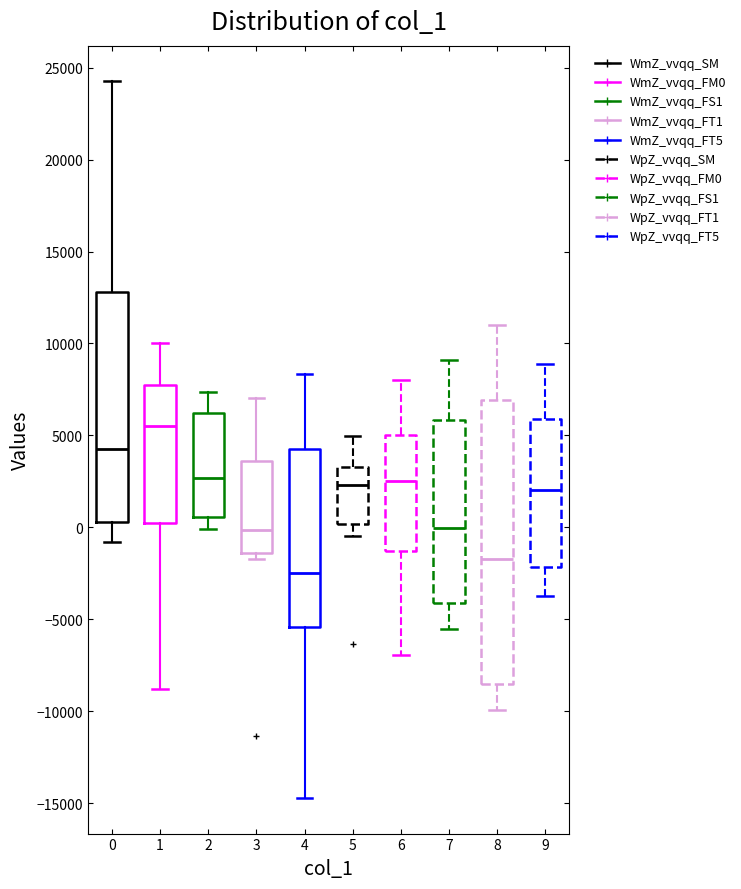

Reading left to right, transcribe this box plot: for each box, give where its median line is, the range the box spans, and where its two whiskers end, as read against the y-axis. The values are not printed on the chart, so give them approximately, as read against the axis.

0: median 4500, box 500 to 13000, whiskers -1000 to 24000
1: median 5500, box 500 to 7500, whiskers -9000 to 10000
2: median 2500, box 500 to 6000, whiskers 0 to 7500
3: median 0, box -1500 to 3500, whiskers -1500 (just below the box's lower edge) to 7000
4: median -2500, box -5500 to 4000, whiskers -14500 to 8500
5: median 2500, box 0 to 3500, whiskers -500 to 5000
6: median 2500, box -1500 to 5000, whiskers -7000 to 8000
7: median 0, box -4000 to 6000, whiskers -5500 to 9000
8: median -1500, box -8500 to 7000, whiskers -10000 to 11000
9: median 2000, box -2000 to 6000, whiskers -3500 to 9000